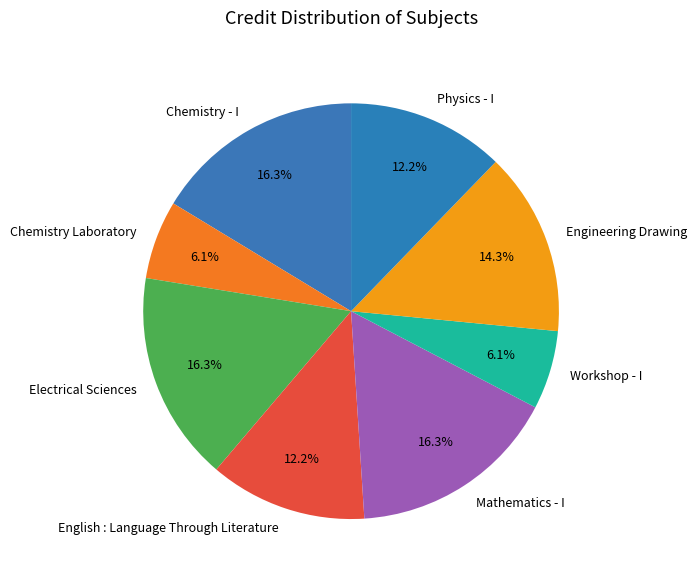

Which has a higher value, Physics - I or Mathematics - I?

Mathematics - I